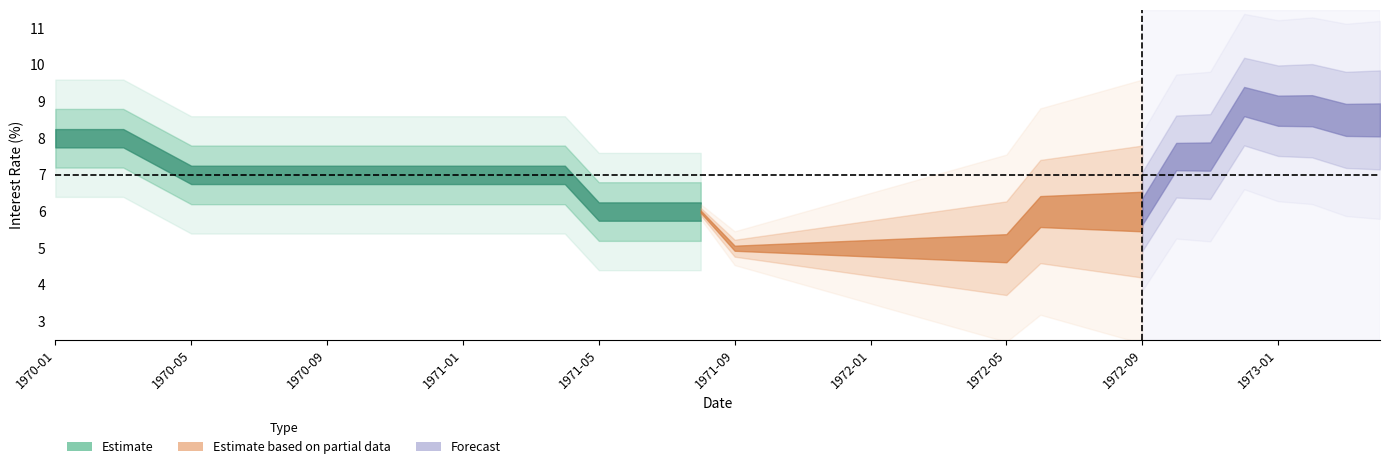

What is the sum of the values at 1973-01 and 1972-06?

14.8